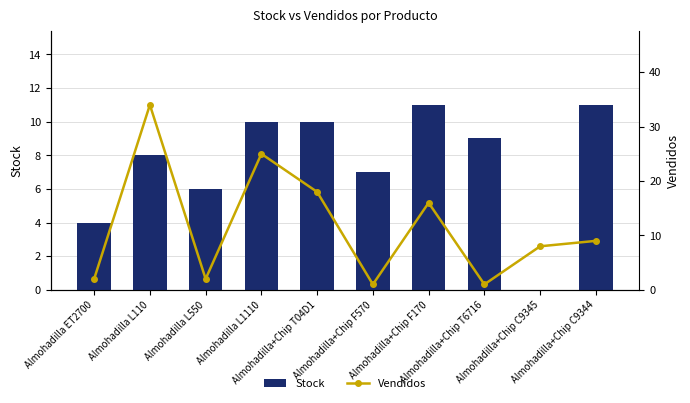

Reading left to right, what are all the values shown in this chart?

Stock: 4	8	6	10	10	7	11	9	0	11
Vendidos: 2	34	2	25	18	1	16	1	8	9